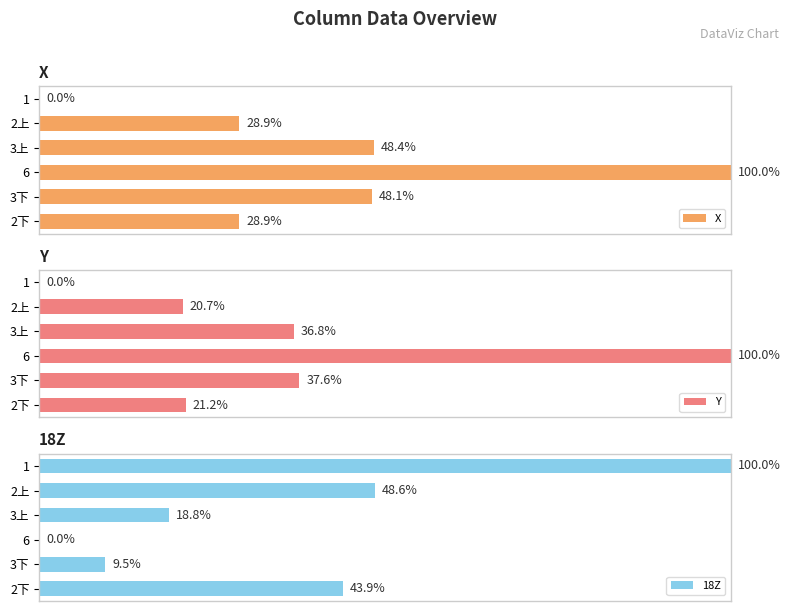

What is the maximum value shown in the chart?

100.0